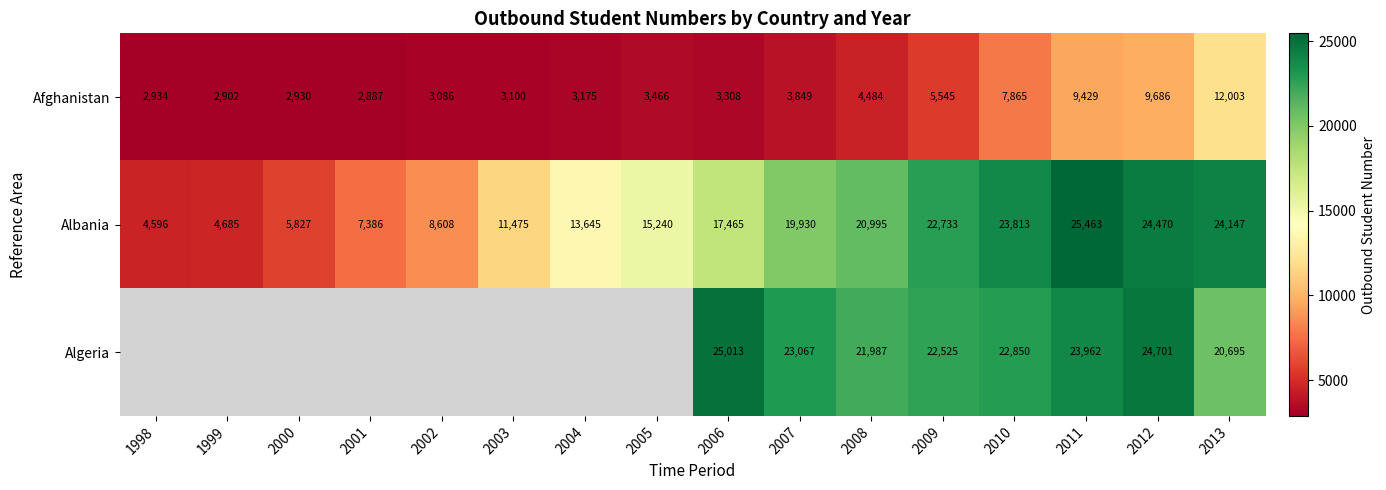

True or false: Afghanistan has a value of 2934 at 1998.

True